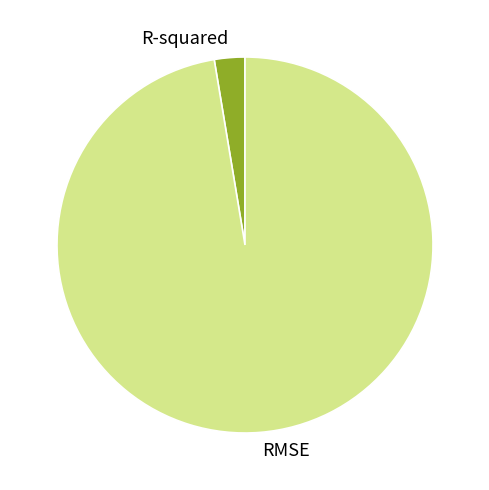

Between RMSE and R-squared, which is larger?

RMSE